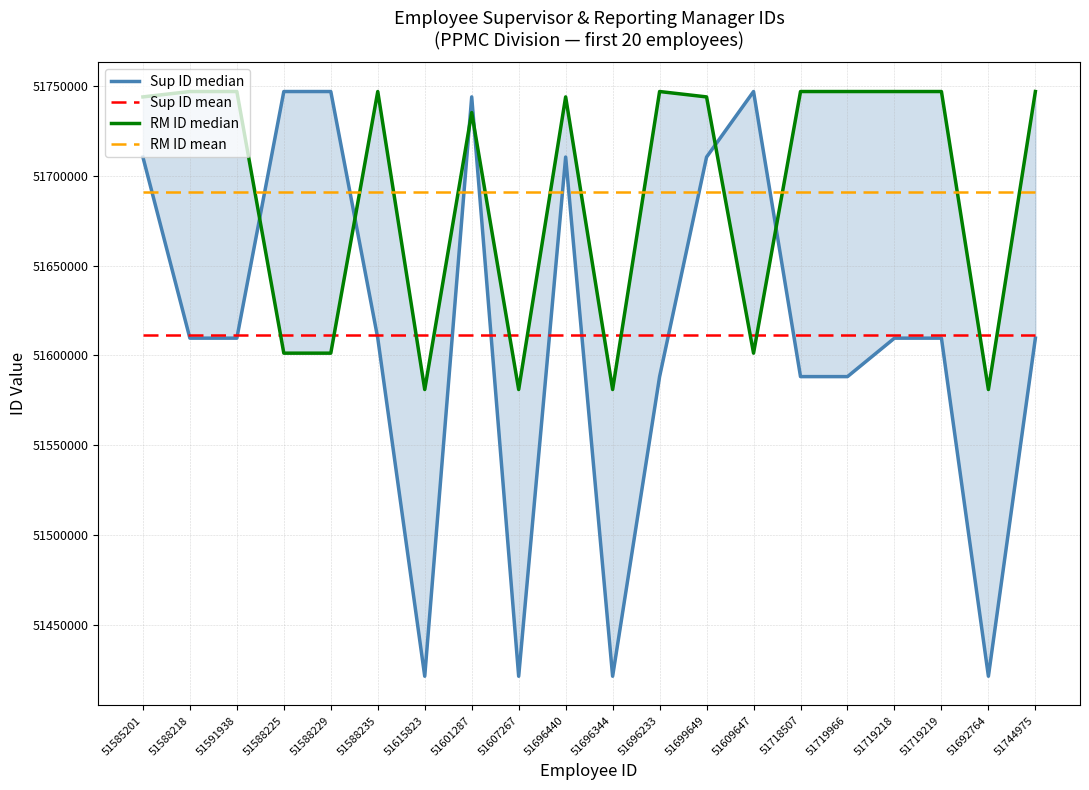

Rank the categories by RM ID median value from highest to lowest.

51588218, 51591938, 51588235, 51696233, 51718507, 51719966, 51719218, 51719219, 51744975, 51585201, 51696440, 51699649, 51601287, 51588225, 51588229, 51609647, 51615823, 51607267, 51696344, 51692764